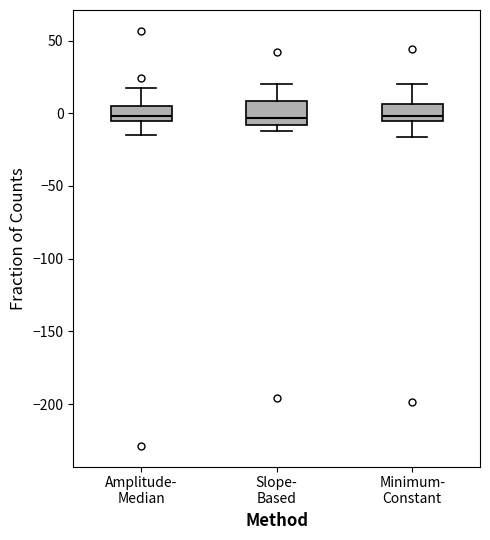

Reading left to right, read every box against the y-axis: the position of its median line, the range the box covers, and the ends of its whiskers. The values are not printed on the chart, so give them approximately, as read against the axis.

Amplitude- Median: median 0, box -5 to 5, whiskers -15 to 15
Slope- Based: median -5, box -10 to 10, whiskers -10 (just below the box's lower edge) to 20
Minimum- Constant: median 0, box -5 to 5, whiskers -15 to 20